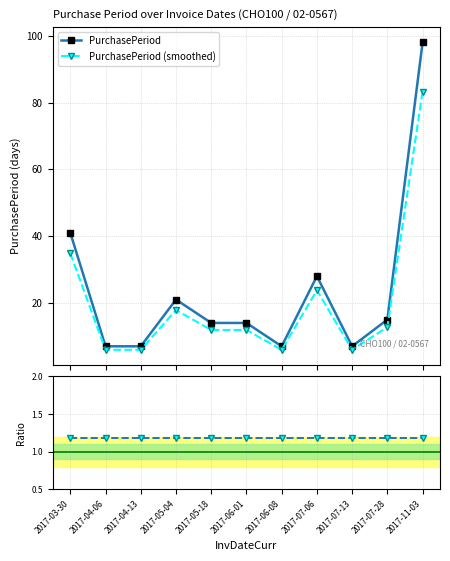

Reading left to right, extract all data points from this chart.

PurchasePeriod: 2017-03-30=41.0	2017-04-06=7.0	2017-04-13=7.0	2017-05-04=21.0	2017-05-18=14.0	2017-06-01=14.0	2017-06-08=7.0	2017-07-06=28.0	2017-07-13=7.0	2017-07-28=15.0	2017-11-03=98.0
PurchasePeriod (smoothed): 2017-03-30=34.9	2017-04-06=6.0	2017-04-13=6.0	2017-05-04=17.8	2017-05-18=11.9	2017-06-01=11.9	2017-06-08=6.0	2017-07-06=23.8	2017-07-13=6.0	2017-07-28=12.8	2017-11-03=83.3
Ratio: 2017-03-30=1.2	2017-04-06=1.2	2017-04-13=1.2	2017-05-04=1.2	2017-05-18=1.2	2017-06-01=1.2	2017-06-08=1.2	2017-07-06=1.2	2017-07-13=1.2	2017-07-28=1.2	2017-11-03=1.2